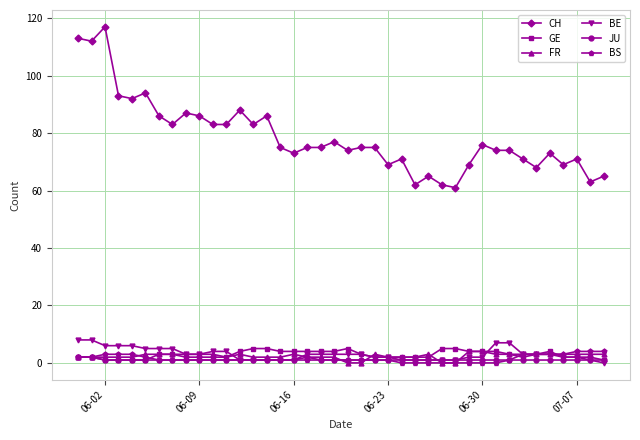

True or false: CH and FR cross at least once.

False